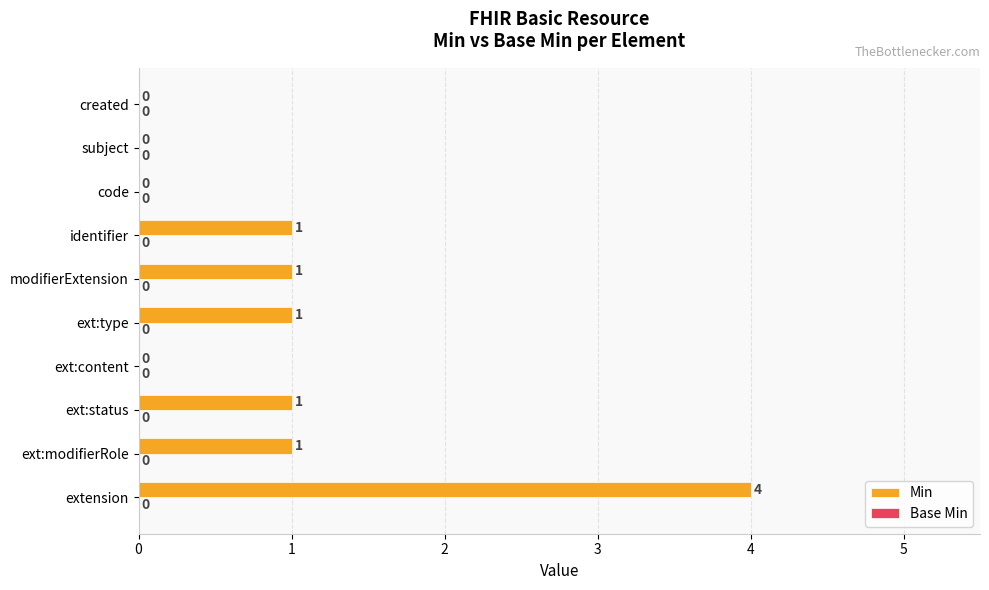

Is it true that the value at extension is 7?

False